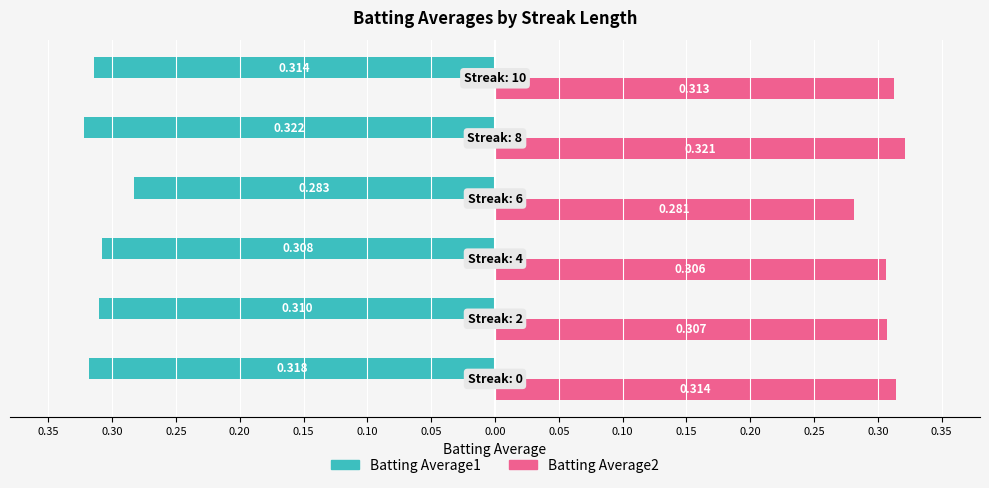

What are all the series names shown in the legend?

Batting Average1, Batting Average2